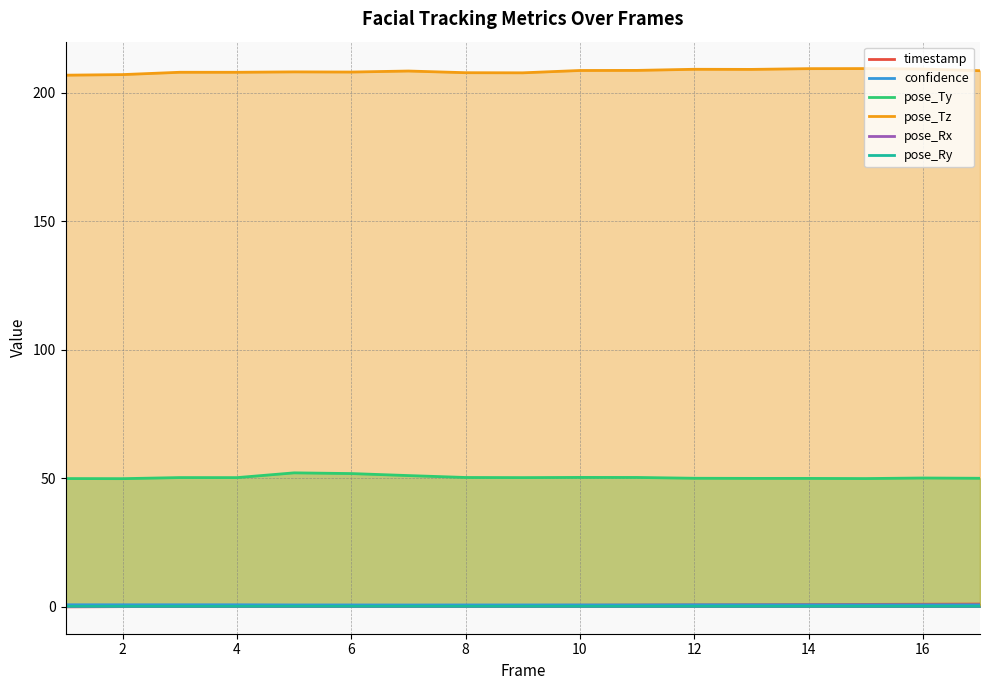

What is the lowest value of the pose_Tz series?

206.8